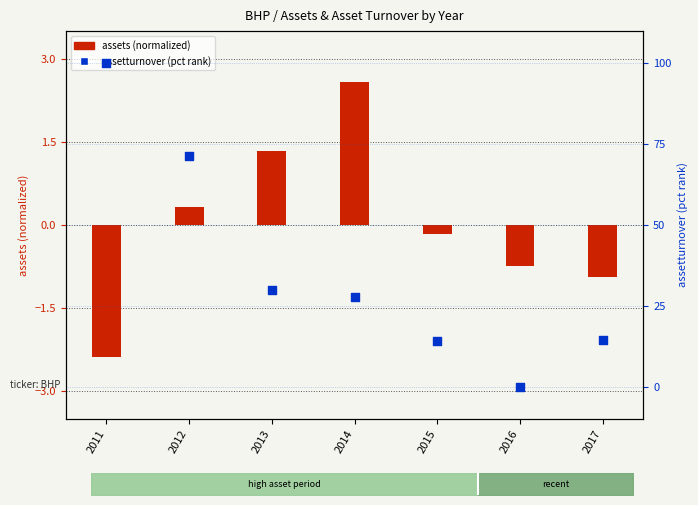

Which series has the largest total across all categories?

assetturnover (pct rank)